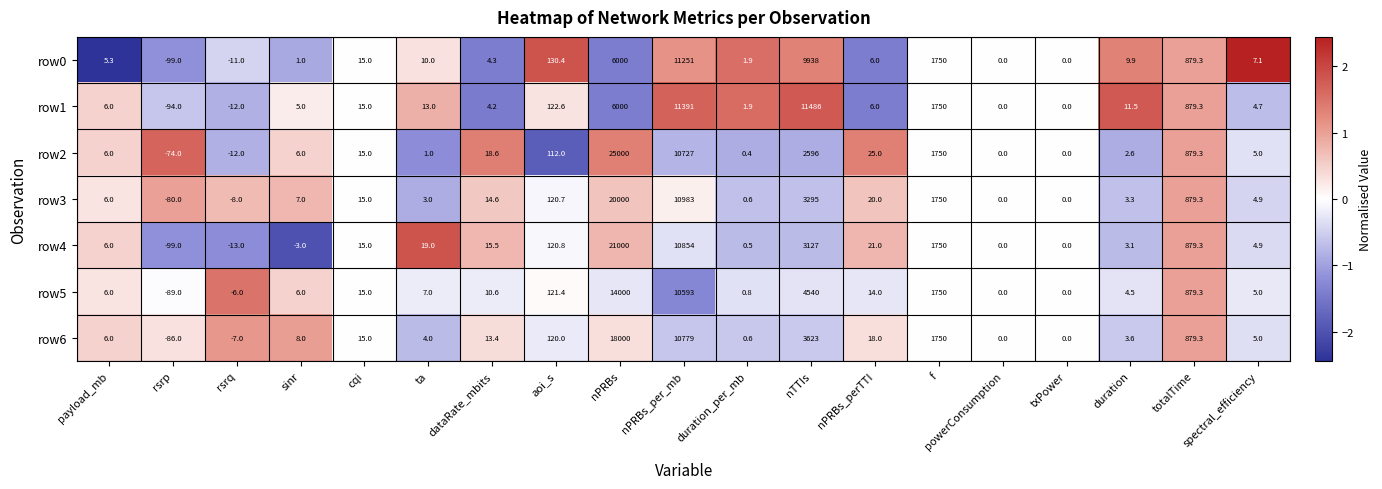

How many series are shown in this chart?

7